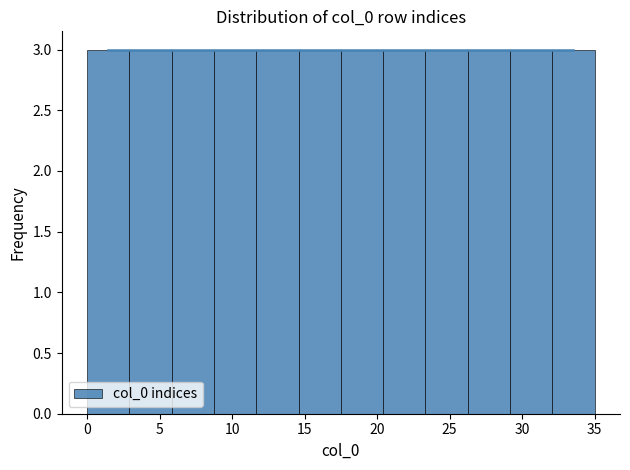

What is the height of the bar covering 23.5 to 26.5 on the x-axis? Neither the bar edges nor the heights are printed on the chart, so give them approximately, as read against the axes.

3